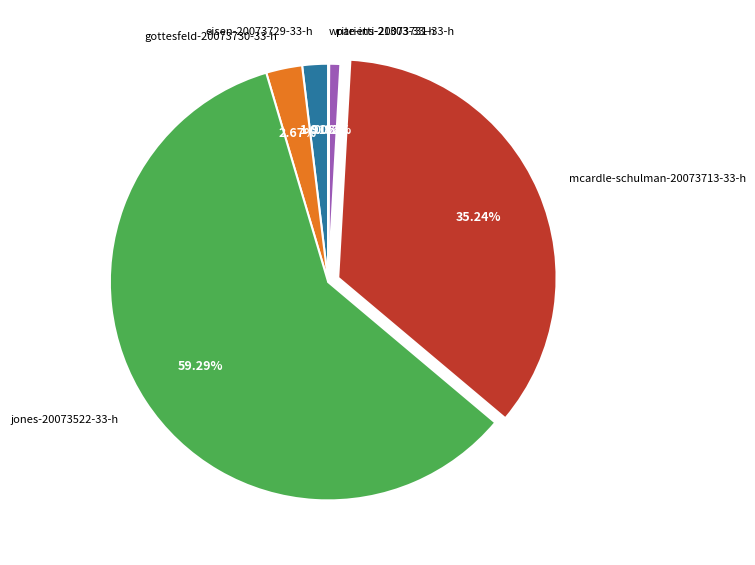

Does eisen-20073729-33-h represent more than half of the total?

No